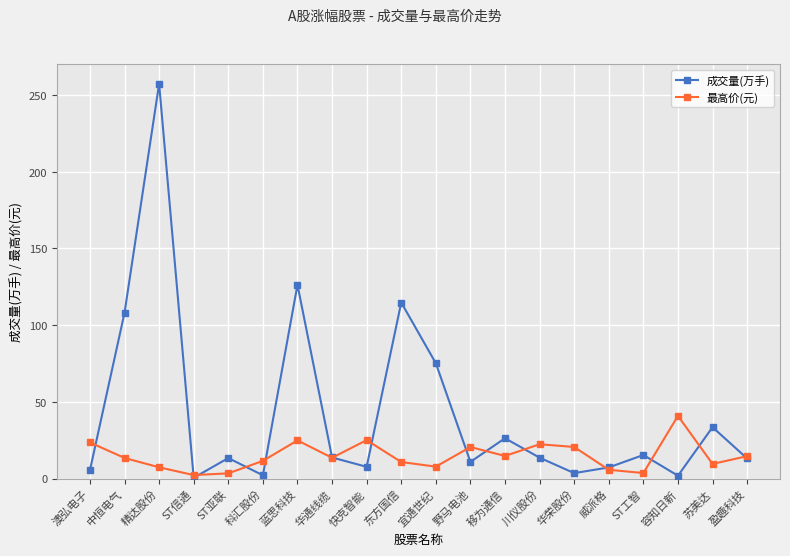

What is the value of the 成交量(万手) point at the 5th from the left?

13.4